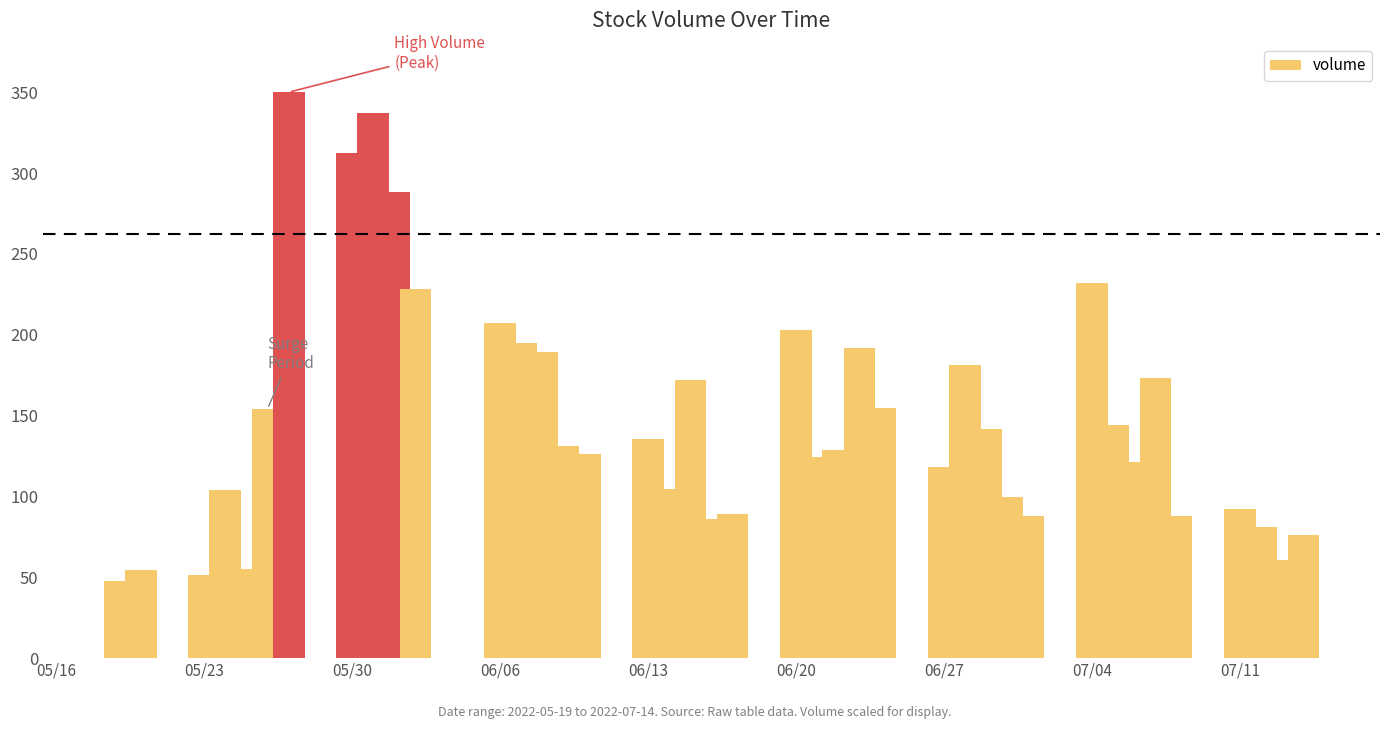

What is the average value?

148.0